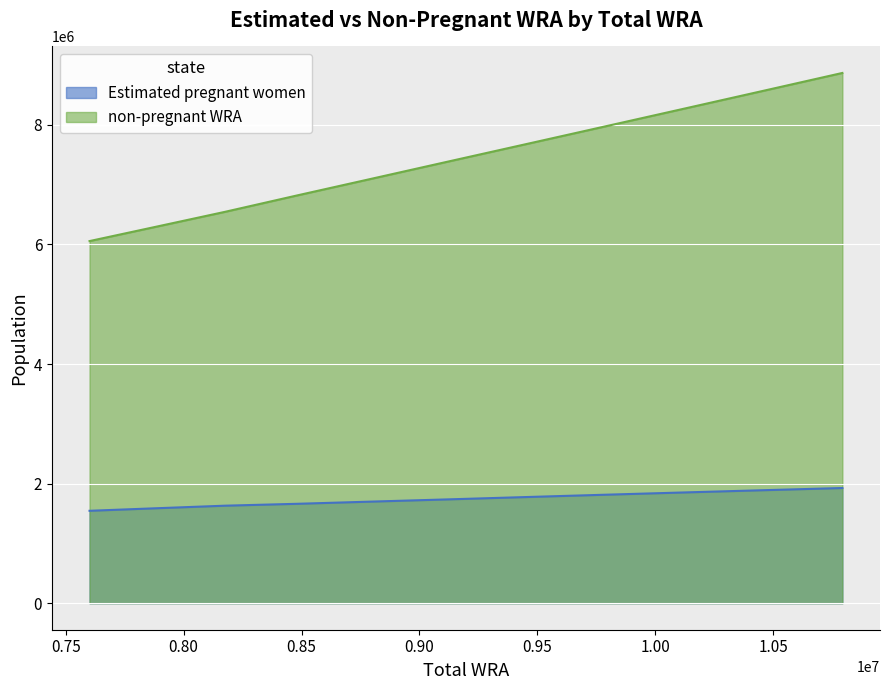

True or false: Estimated pregnant women has more than 2 interior local peaks.

False